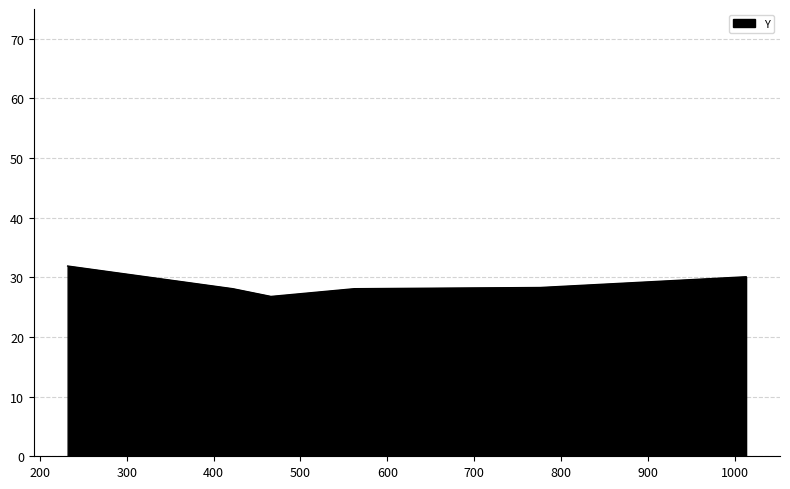

What is the difference between the maximum and second lowest values?

3.8